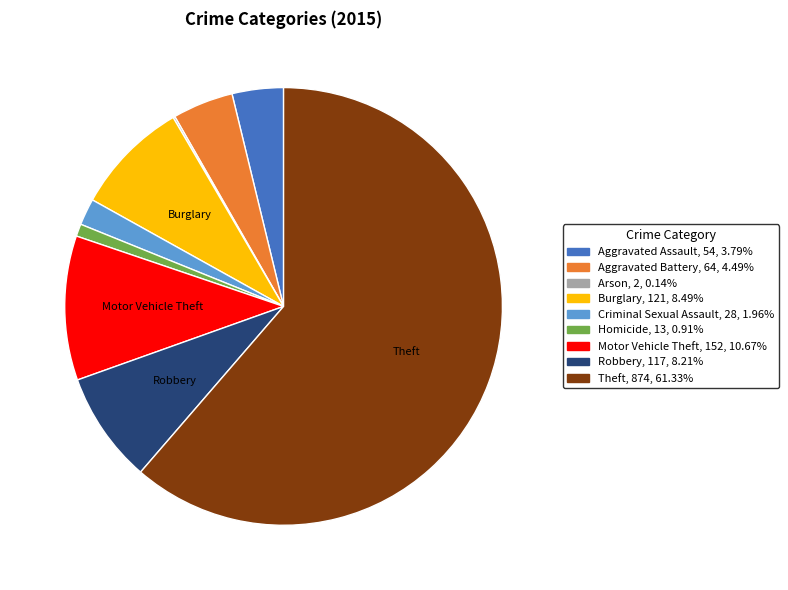

Is there a majority slice in this chart?

Yes